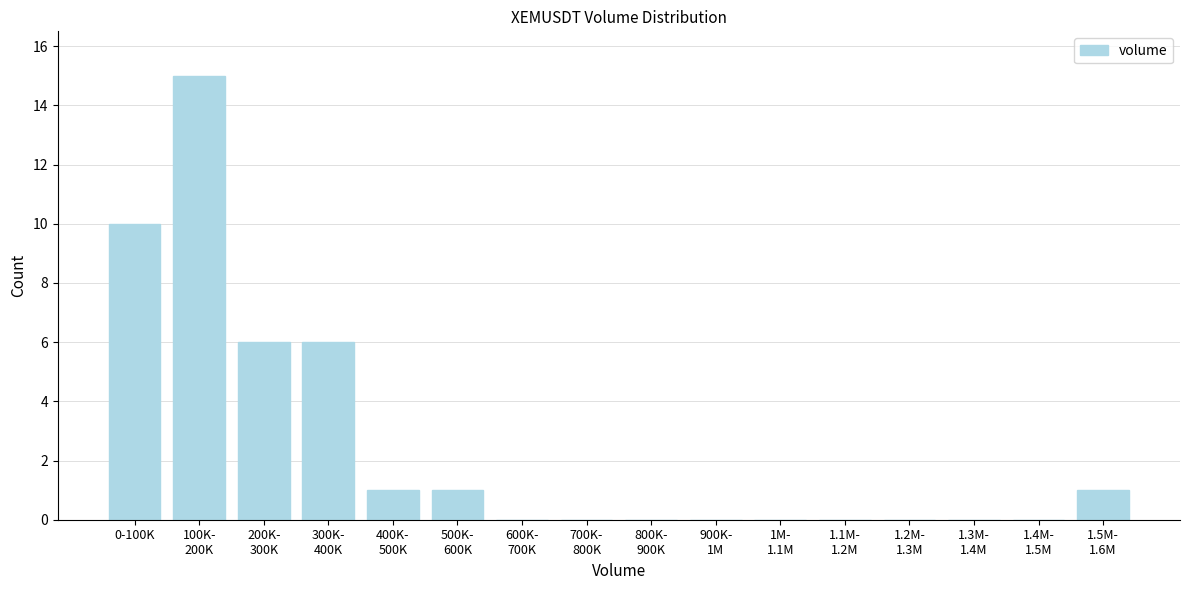

What is the sum of all values?

40